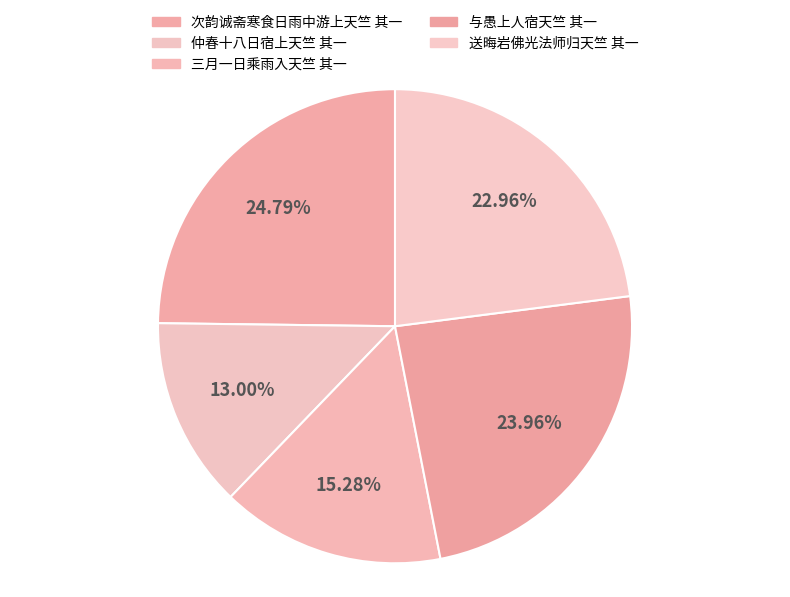

To the nearest percent, what is the difference between the largest and smallest slice percentages?

12%